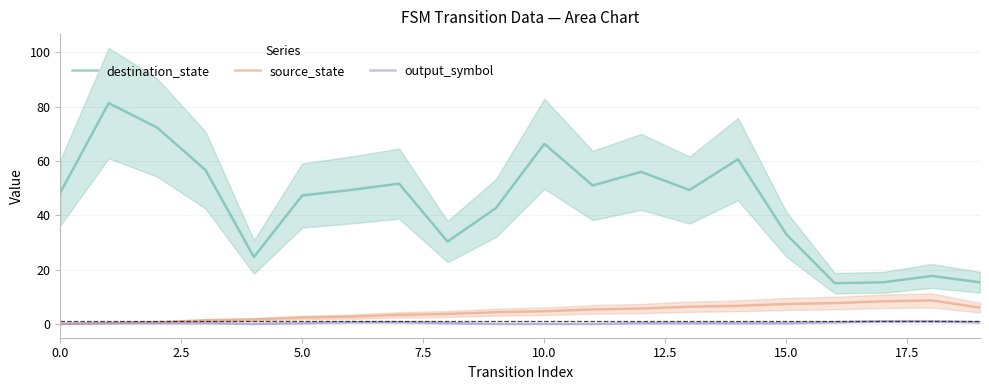

What is the sum of all destination_state values?

884.3